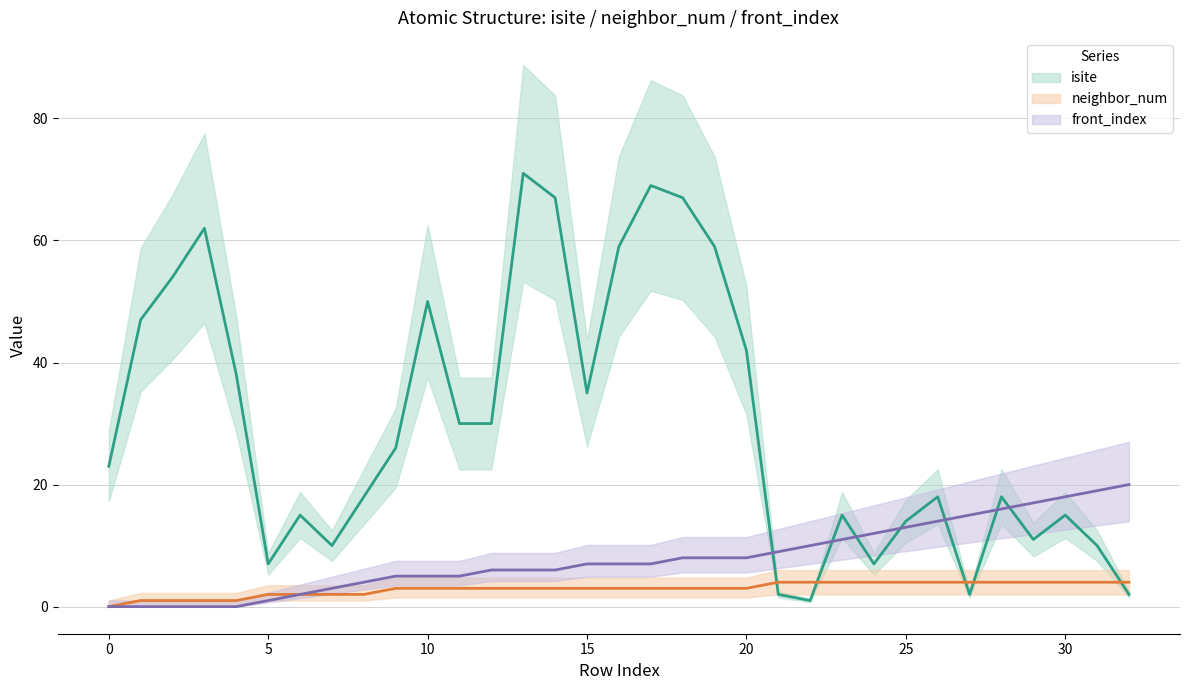

Where does the neighbor_num series first go above 3?

21